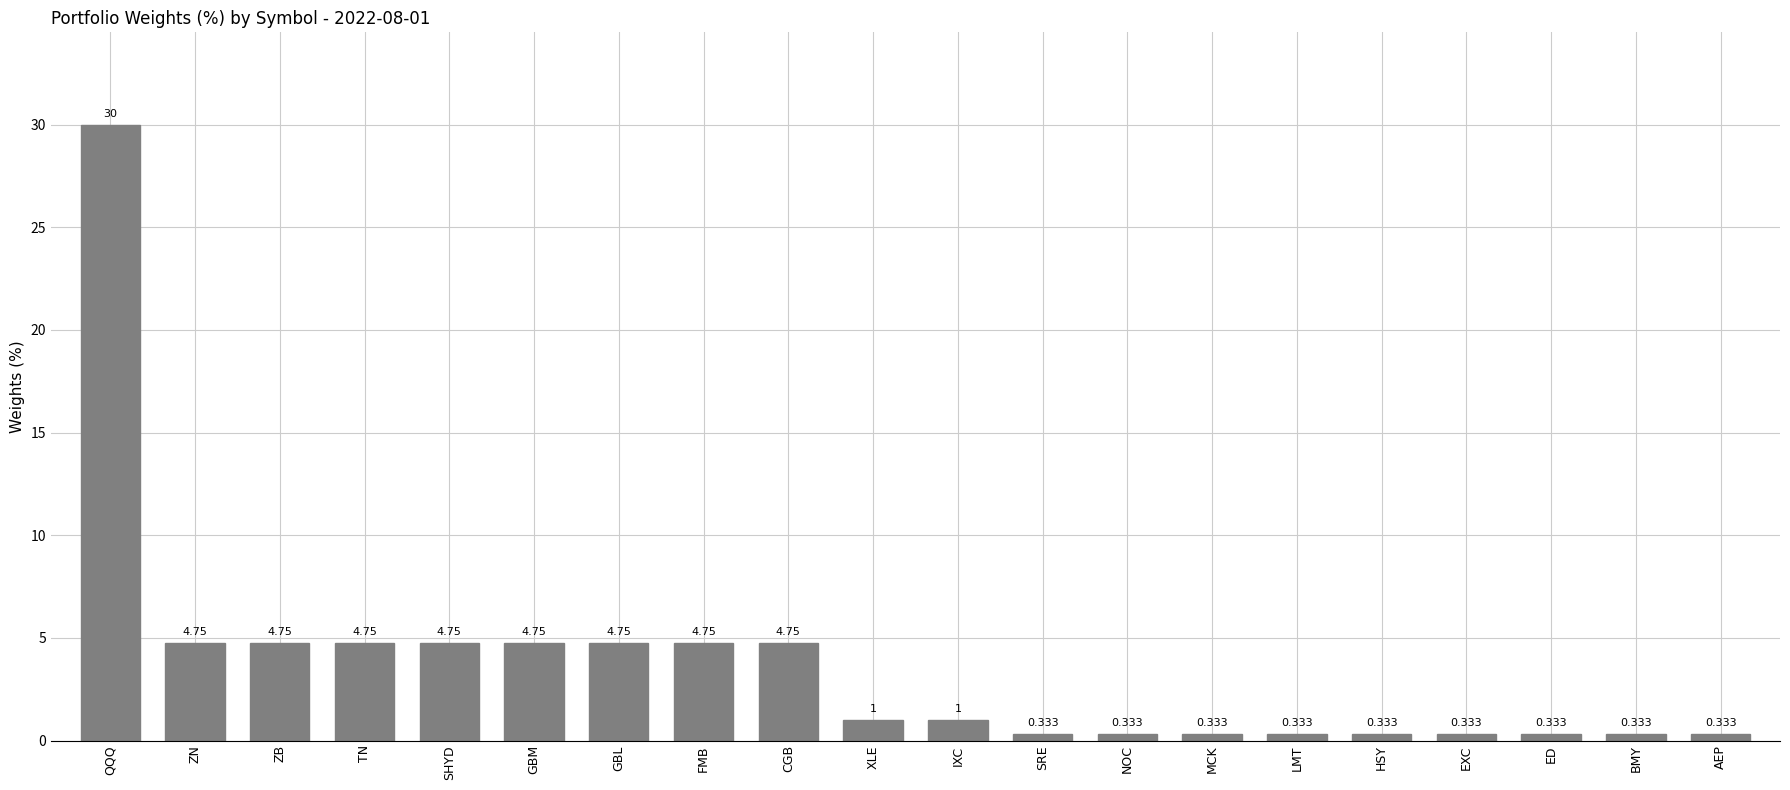

Which has a higher value, ZN or HSY?

ZN